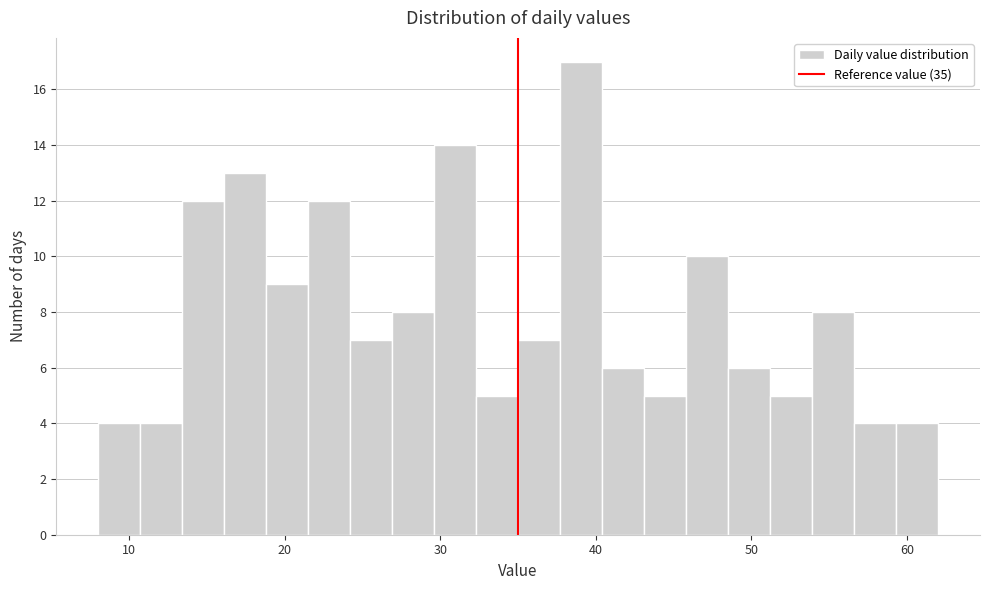

Around what value on the x-axis is the tallest bar? Give the approximate position of its centre, as read against the axis.

39